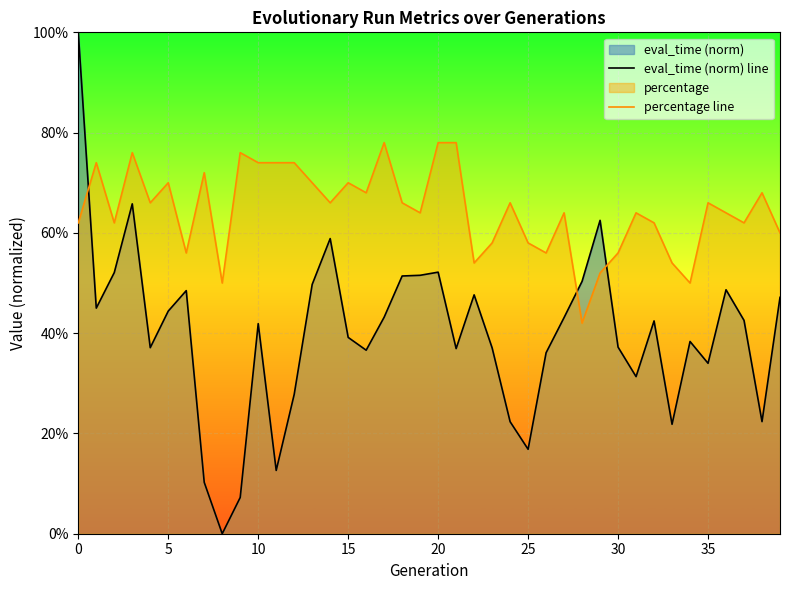

What is the label of the 27th point from the right?

13